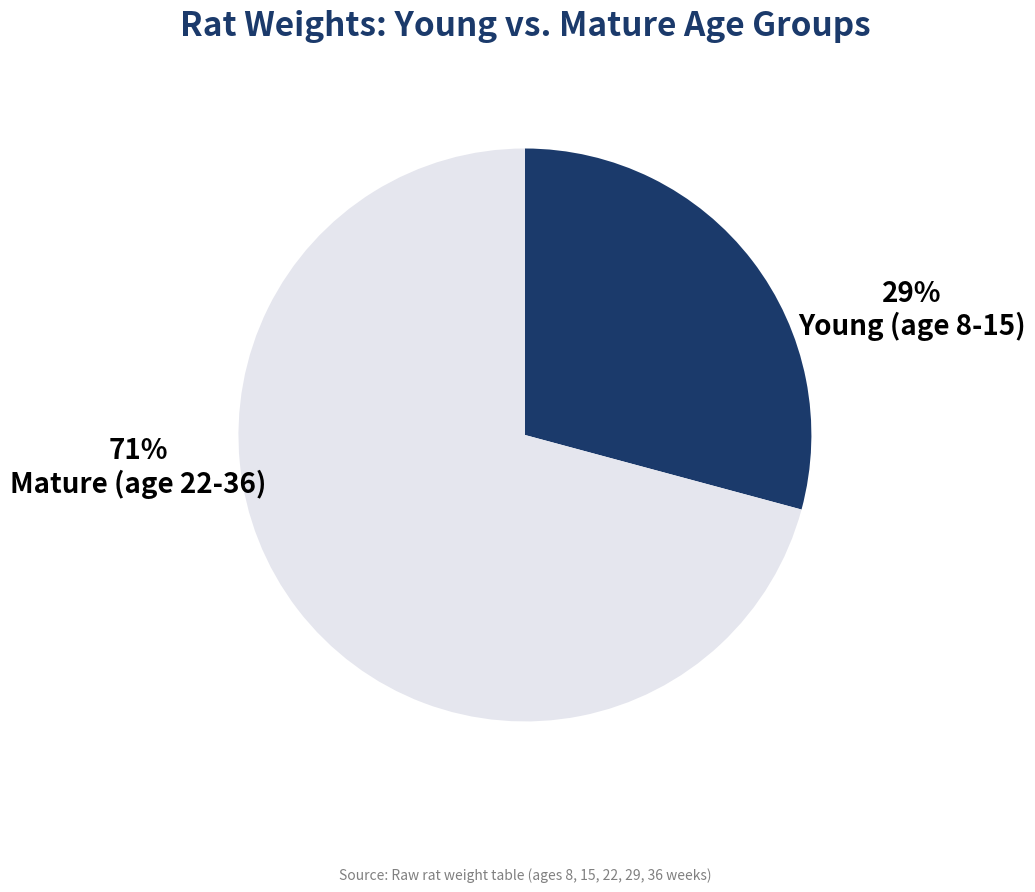

Is the sum of age 22 and age 15 greater than half?

No